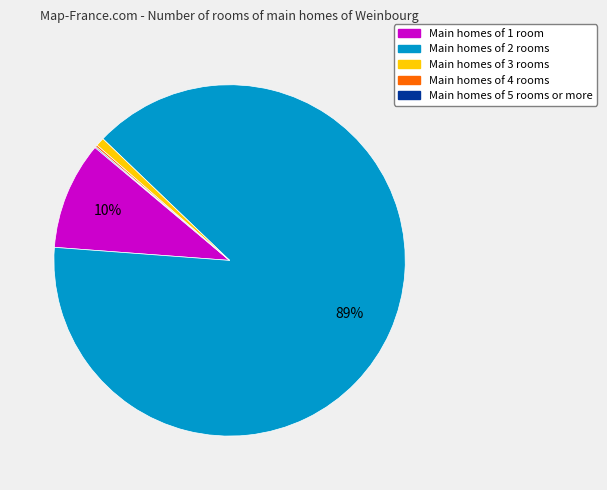

To the nearest percent, what is the difference between the largest and smallest slice percentages?

89%